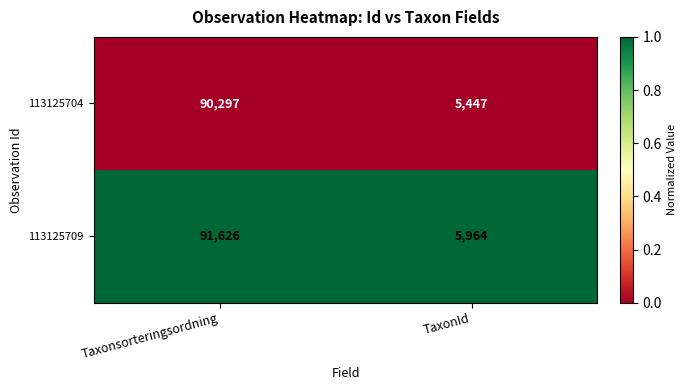

Is it true that 113125709 equals 5964 at TaxonId?

True